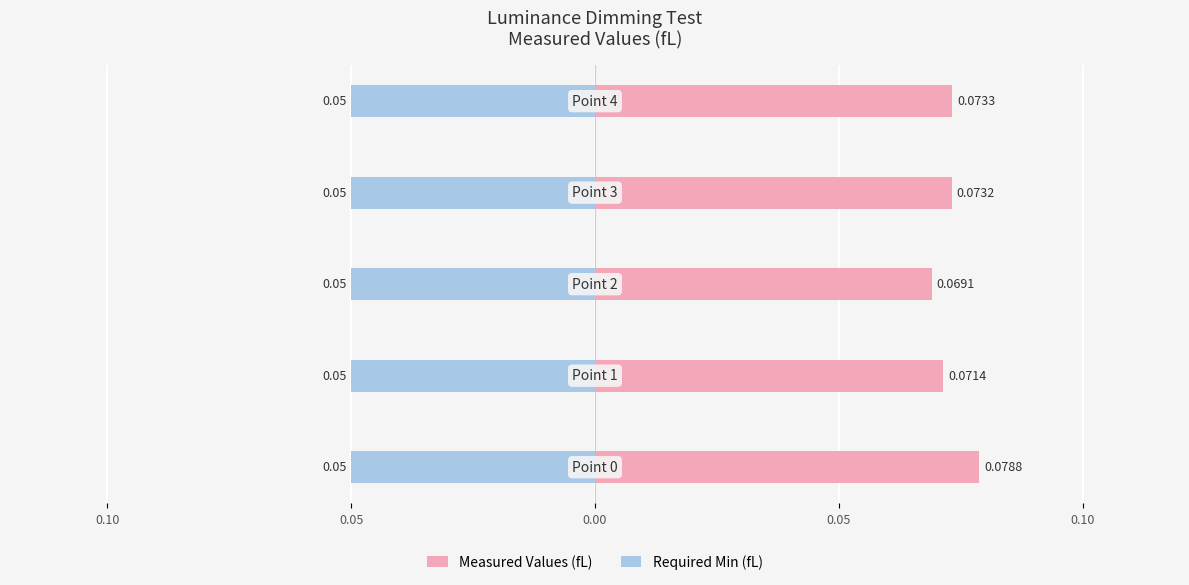

How many data points does each series have?

5